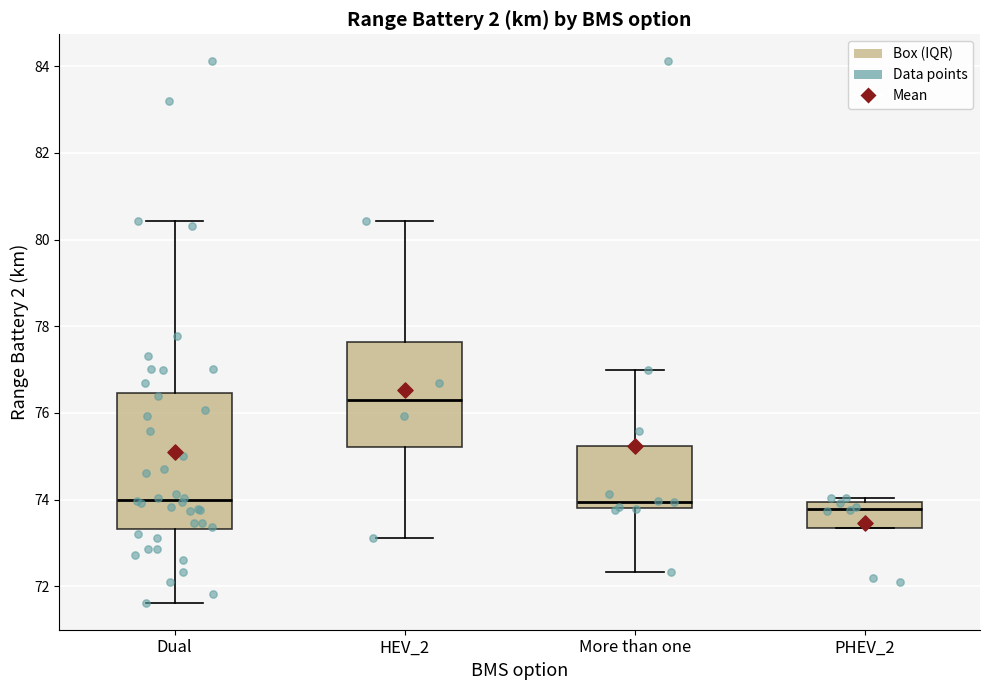

Reading left to right, transcribe this box plot: for each box, give where its median line is, the range the box spans, and where its two whiskers end, as read against the y-axis. The values are not printed on the chart, so give them approximately, as read against the axis.

Dual: median 74.0, box 73.4 to 76.4, whiskers 71.6 to 80.4
HEV_2: median 76.4, box 75.2 to 77.6, whiskers 73.2 to 80.4
More than one: median 74.0, box 73.8 to 75.2, whiskers 72.4 to 77.0
PHEV_2: median 73.8, box 73.4 to 74.0, whiskers 73.4 to 74.0 (just above the box's upper edge)